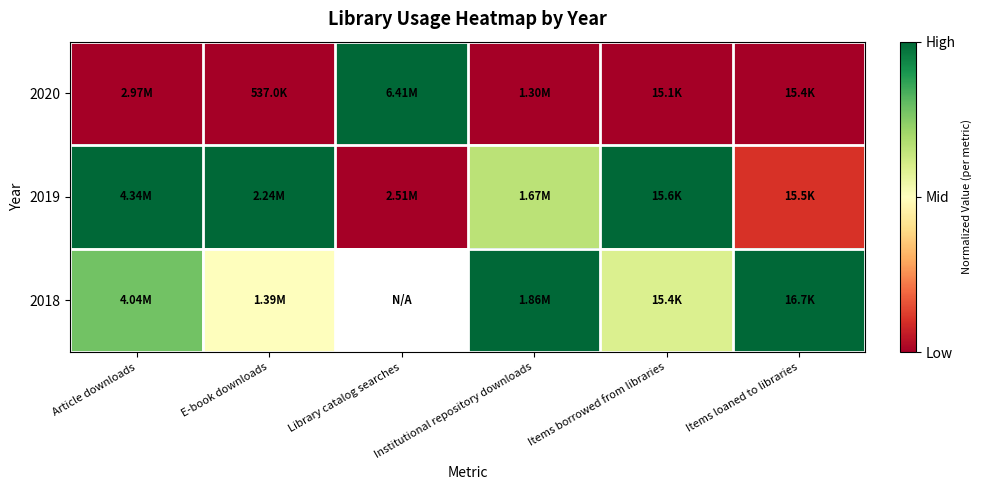

At which category is the sum across all series the highest?

Article downloads